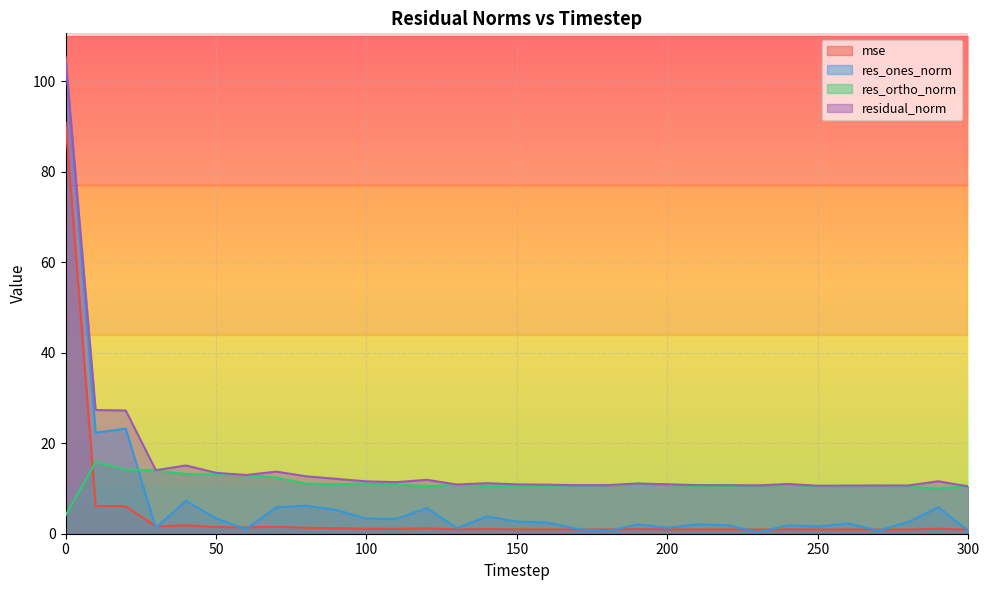

Reading right to left, what are all the values shown in this chart?

mse: 300=0.9	290=1.1	280=0.9	270=0.9	260=0.9	250=0.9	240=1.0	230=0.9	220=0.9	210=0.9	200=1.0	190=1.0	180=0.9	170=0.9	160=1.0	150=1.0	140=1.0	130=1.0	120=1.2	110=1.1	100=1.1	90=1.2	80=1.3	70=1.5	60=1.4	50=1.5	40=1.9	30=1.6	20=6.1	10=6.1	0=91.0
res_ones_norm: 300=0.6	290=5.9	280=2.6	270=0.7	260=2.3	250=1.6	240=1.9	230=0.3	220=1.9	210=2.1	200=1.3	190=2.1	180=0.5	170=1.1	160=2.5	150=2.7	140=3.8	130=1.2	120=5.7	110=3.3	100=3.3	90=5.2	80=6.2	70=5.8	60=1.0	50=3.4	40=7.3	30=1.3	20=23.3	10=22.3	0=105.3
res_ortho_norm: 300=10.4	290=10.0	280=10.3	270=10.6	260=10.4	250=10.5	240=10.8	230=10.7	220=10.6	210=10.5	200=10.8	190=10.9	180=10.7	170=10.7	160=10.6	150=10.6	140=10.5	130=10.8	120=10.5	110=10.9	100=11.1	90=10.9	80=11.1	70=12.4	60=12.9	50=13.0	40=13.2	30=14.0	20=14.2	10=15.8	0=4.1
residual_norm: 300=10.5	290=11.6	280=10.7	270=10.6	260=10.6	250=10.6	240=11.0	230=10.7	220=10.7	210=10.7	200=10.9	190=11.1	180=10.7	170=10.7	160=10.8	150=10.9	140=11.2	130=10.9	120=11.9	110=11.4	100=11.6	90=12.1	80=12.7	70=13.7	60=13.0	50=13.5	40=15.1	30=14.0	20=27.2	10=27.3	0=105.3